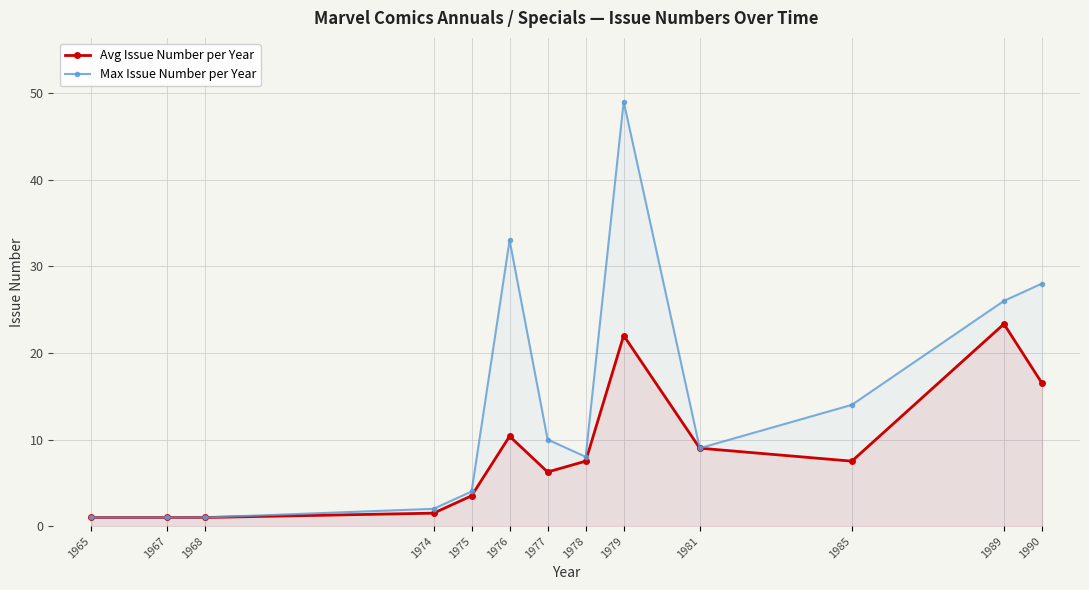

List the series in order of their peak value, lowest first.

Avg Issue Number per Year, Max Issue Number per Year